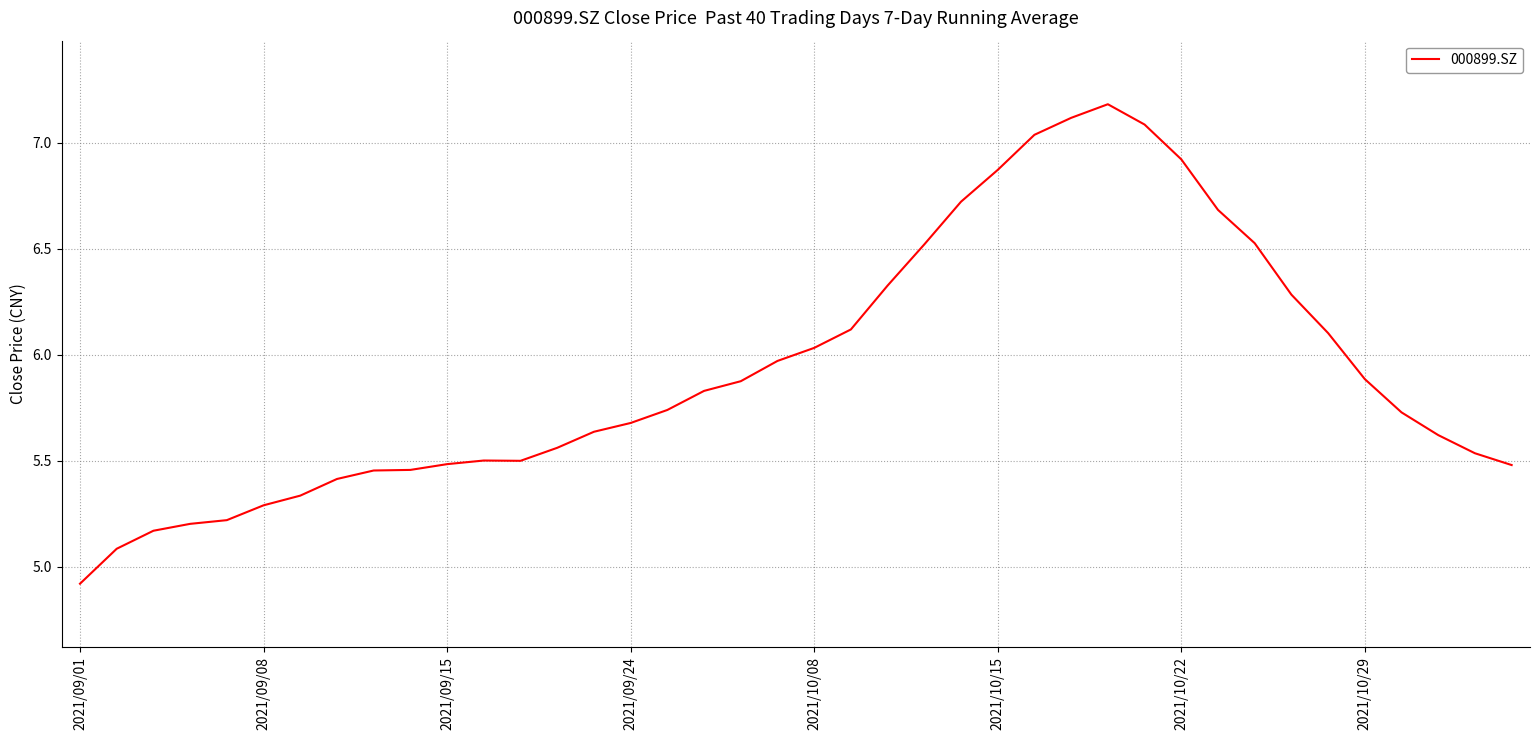

What is the difference between the maximum and minimum values?

2.3